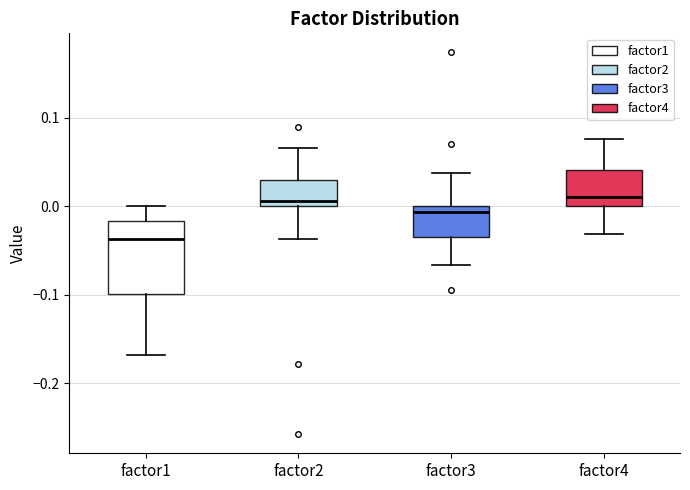

Which box is the tallest, from its lower edge to its upper edge?

factor1